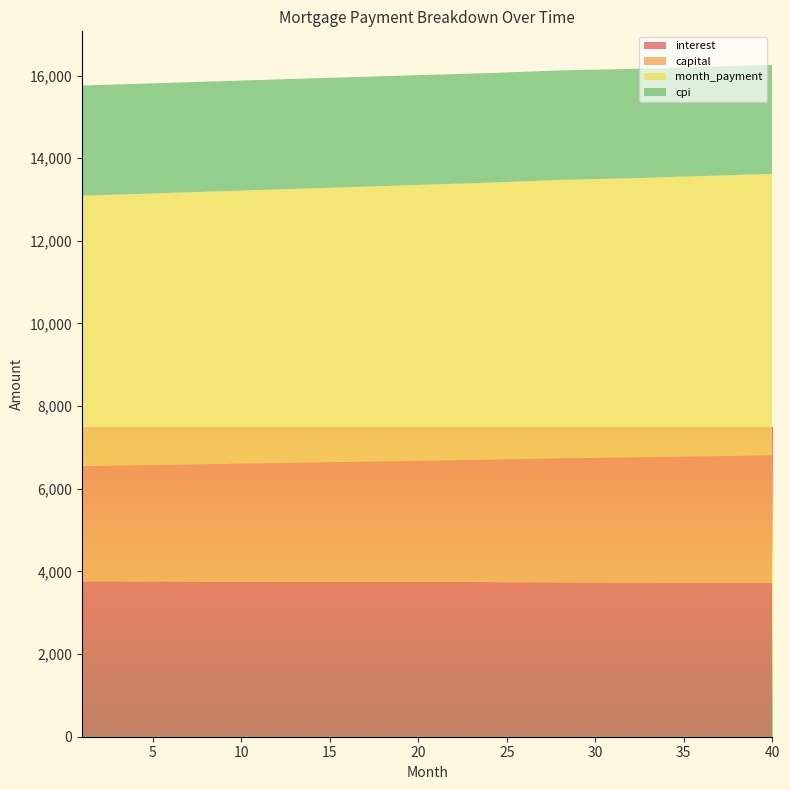

Reading left to right, extract all data points from this chart.

interest: 3760.0	3759.6	3759.1	3758.6	3758.0	3757.5	3756.9	3756.3	3755.6	3754.9	3753.5	3751.9	3750.2	3748.4	3746.4	3742.1	3736.0	3731.9	3726.1	3719.6
capital: 2785.2	2792.6	2800.1	2807.5	2815.0	2822.5	2830.0	2837.6	2845.2	2852.7	2868.0	2883.3	2898.7	2914.2	2929.7	2961.1	3000.8	3024.9	3057.3	3090.0
month_payment: 6545.2	6552.2	6559.1	6566.1	6573.1	6580.0	6586.9	6593.9	6600.8	6607.7	6621.5	6635.2	6648.9	6662.5	6676.1	6703.2	6736.8	6756.8	6783.3	6809.6
cpi: 2666.4	2666.0	2665.7	2665.3	2664.9	2664.5	2664.0	2663.6	2663.1	2662.6	2661.5	2660.3	2659.1	2657.7	2656.3	2653.2	2648.7	2645.8	2641.5	2636.8